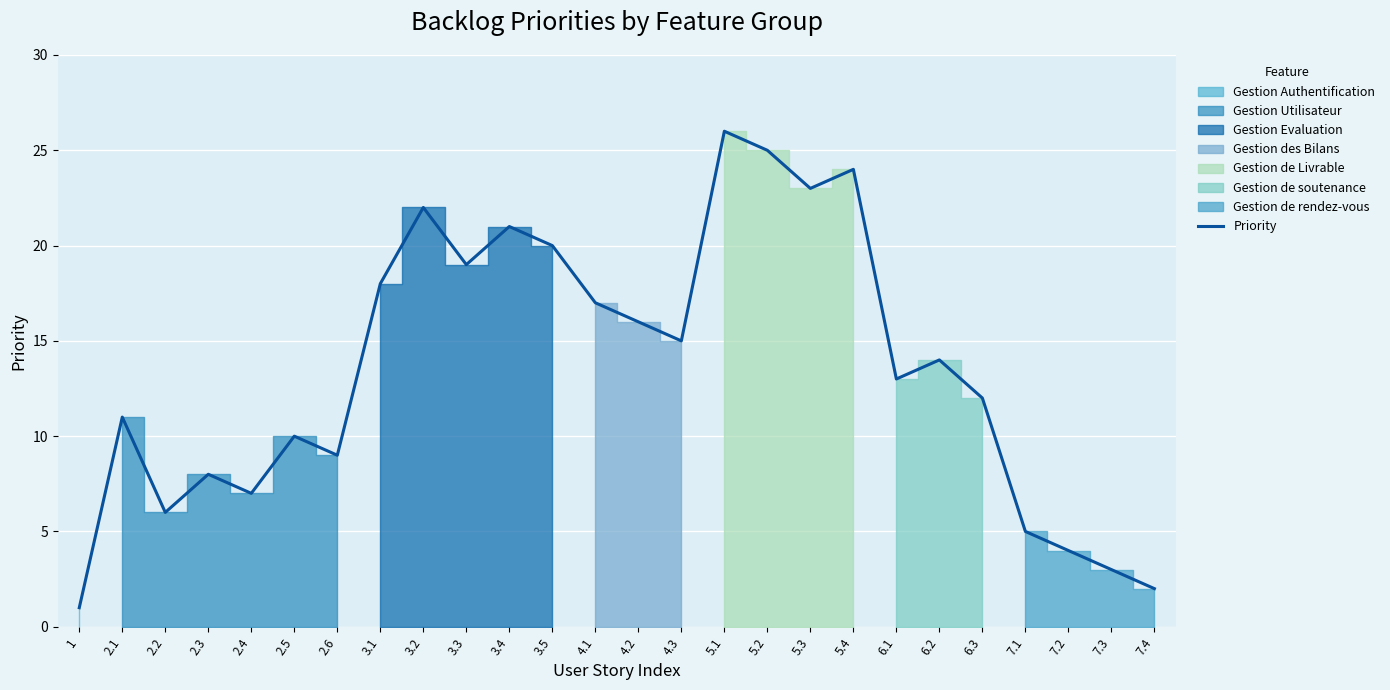

Reading left to right, extract all data points from this chart.

1	11	6	8	7	10	9	18	22	19	21	20	17	16	15	26	25	23	24	13	14	12	5	4	3	2